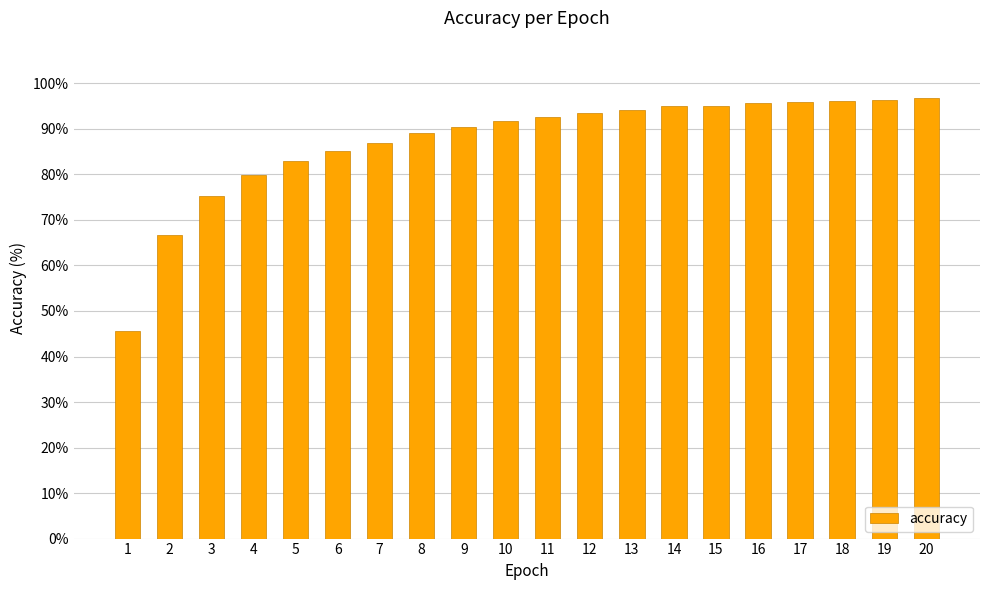

What is the difference between the second highest and minimum values?

50.7